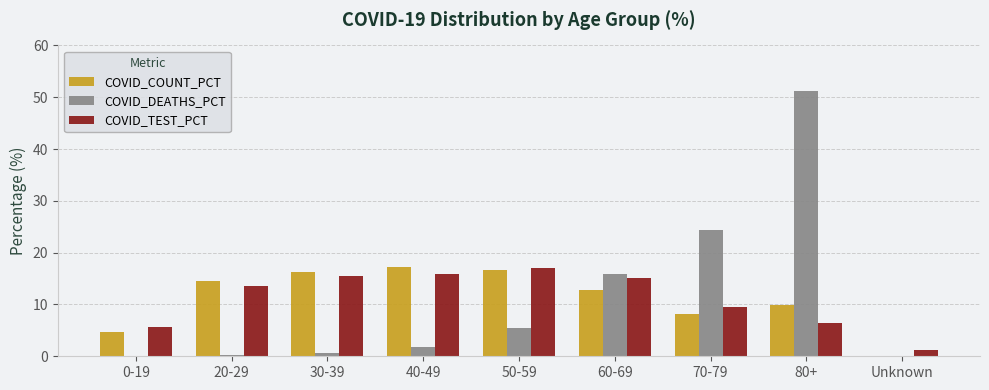

At which category is the sum across all series the highest?

80+